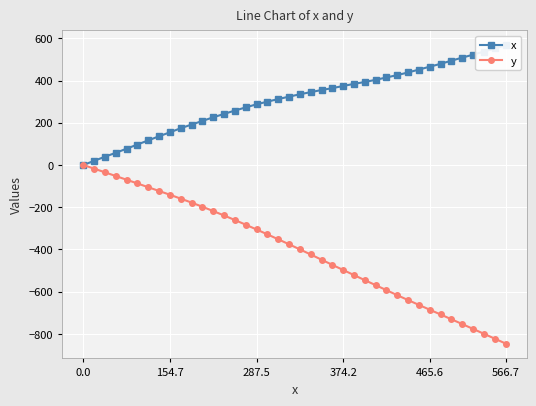

Is it true that y equals -684.3 at 374.2?

False